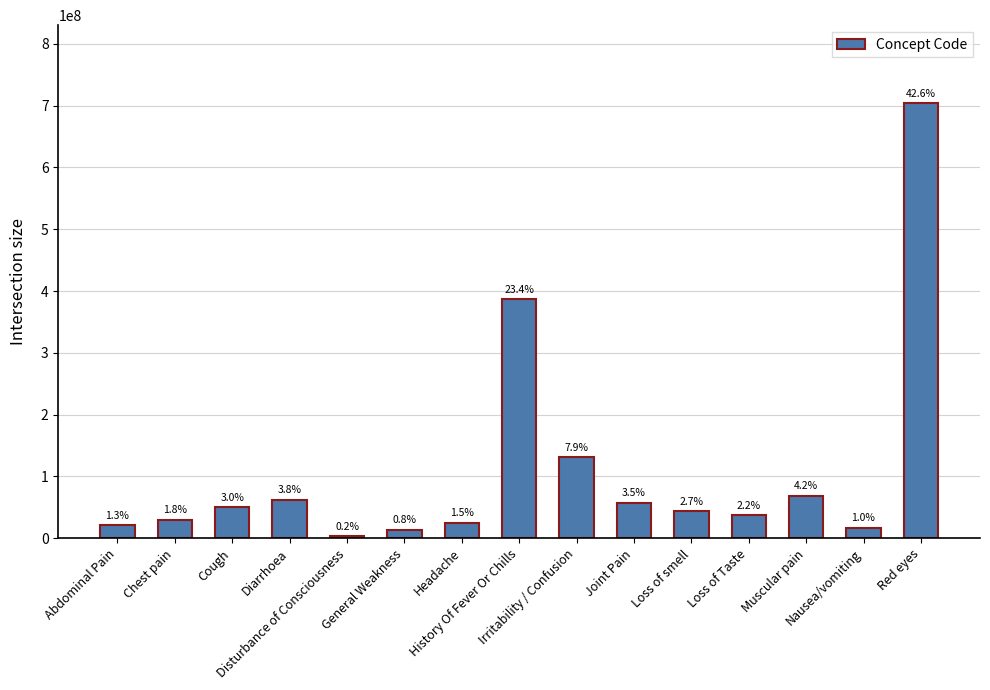

The chart shows a value of 8044954 at General Weakness. True or false?

False